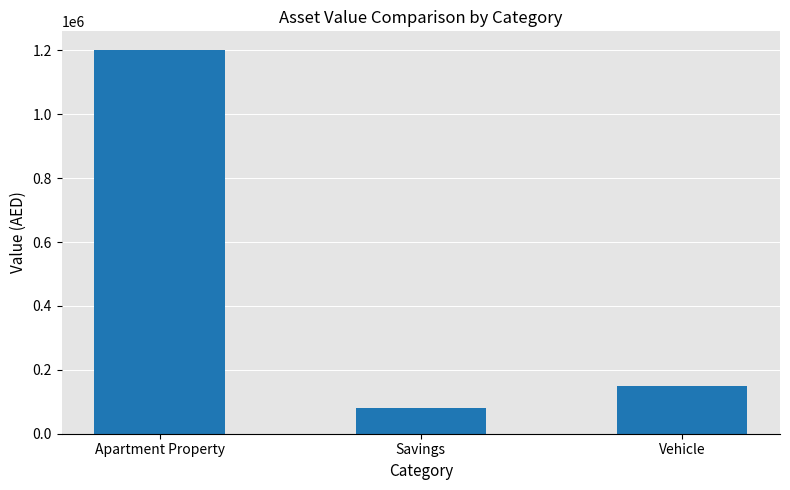

Reading left to right, extract all data points from this chart.

1200000	80000	150000